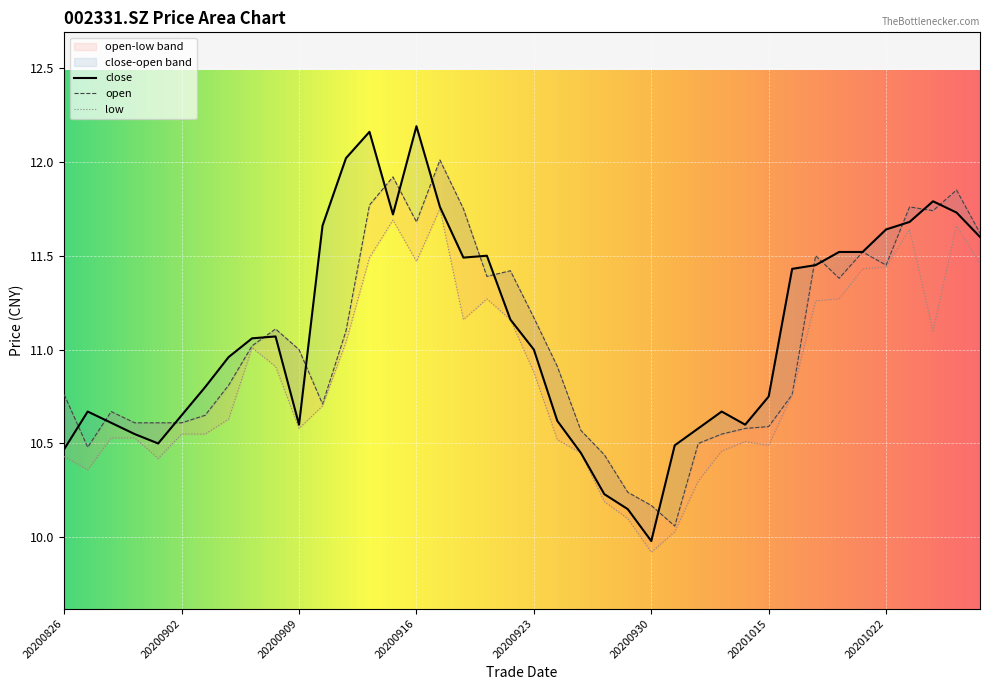

What is the value of the close point at the 9th from the left?

11.1